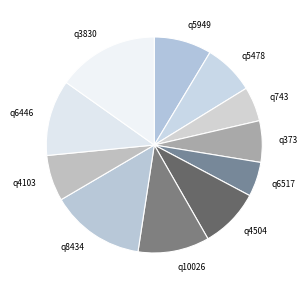

Do q5478 and q10026 together represent more than half of the pie?

No